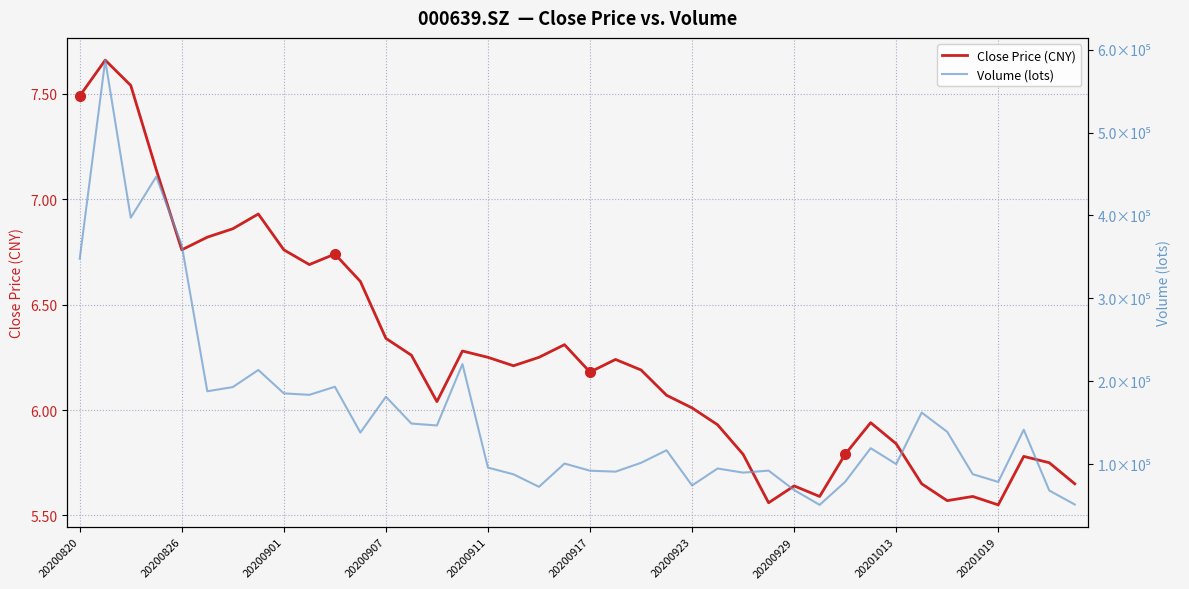

How many lines are shown in the chart?

2